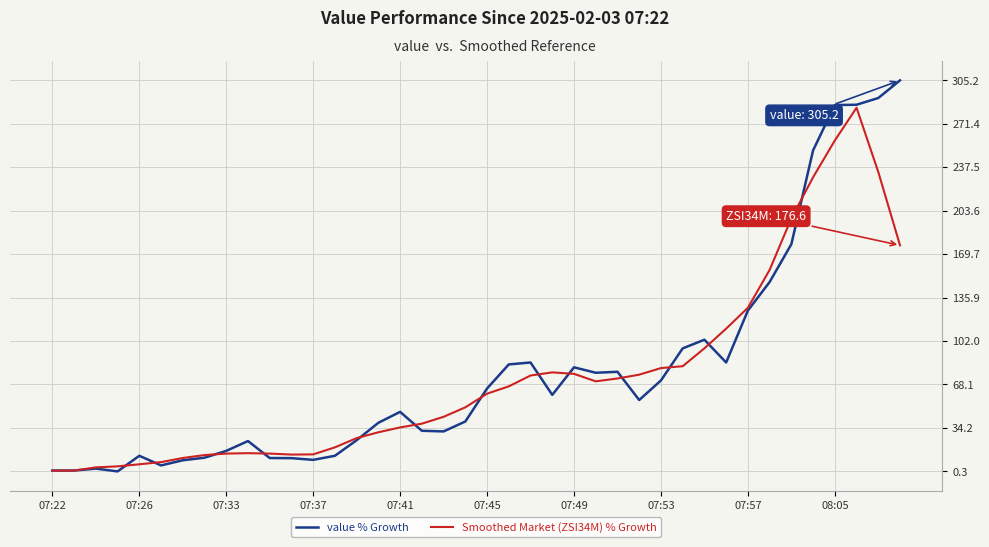

Which series has the largest range (max minus min)?

value % Growth